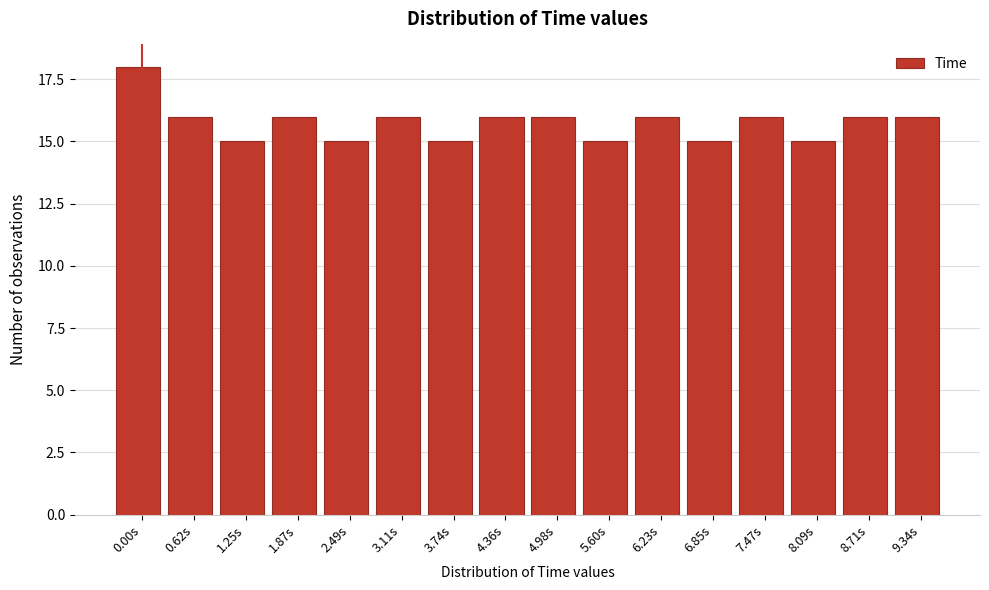

Reading left to right, transcribe all the data shown in this chart.

18	16	15	16	15	16	15	16	16	15	16	15	16	15	16	16